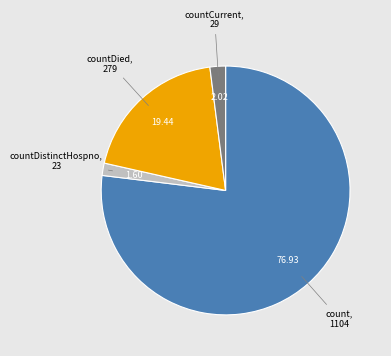

Is there a majority slice in this chart?

Yes